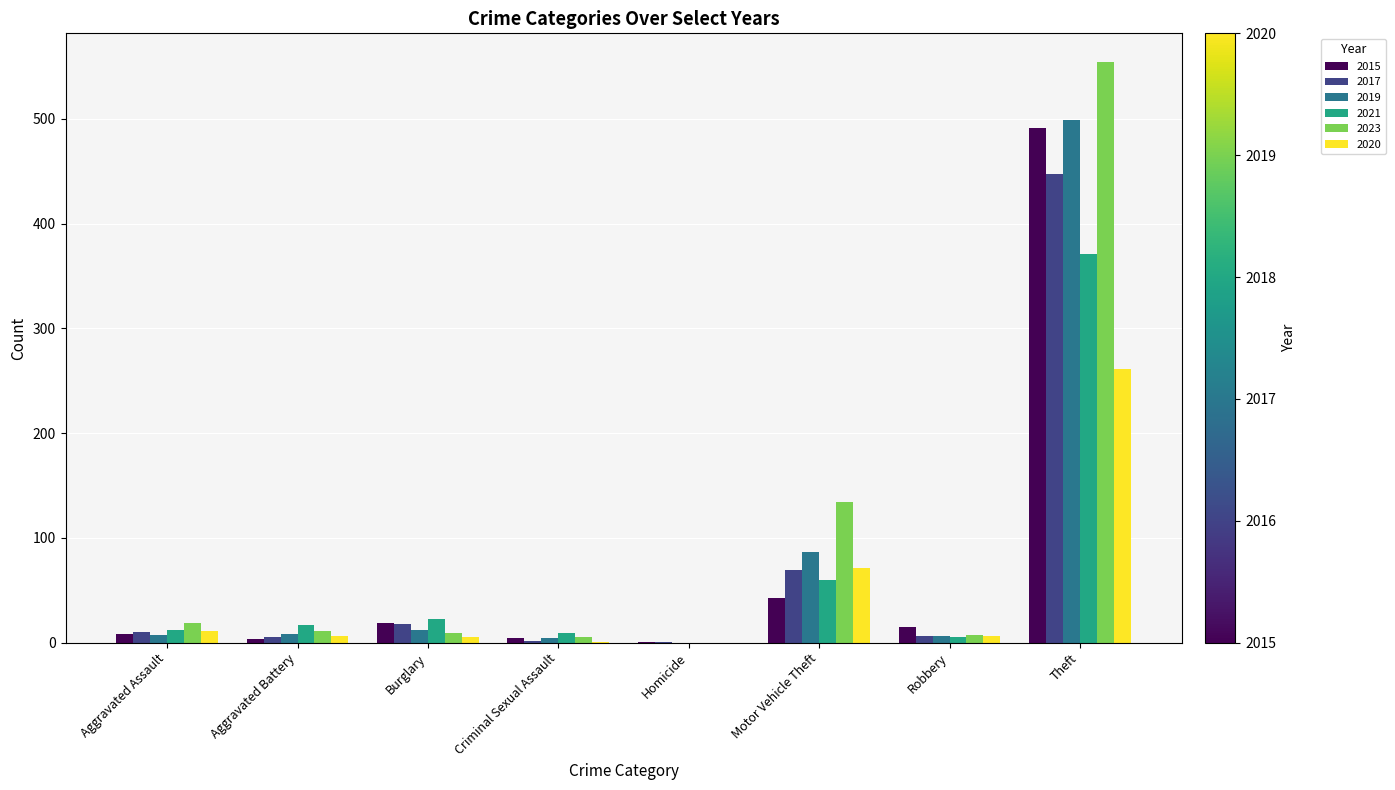

What is the greatest value displayed?

554